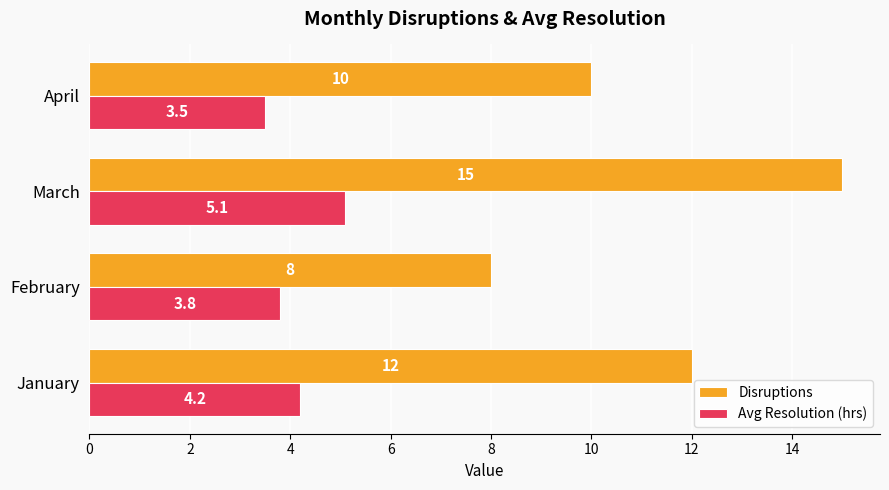

Which series has the largest total across all categories?

Disruptions